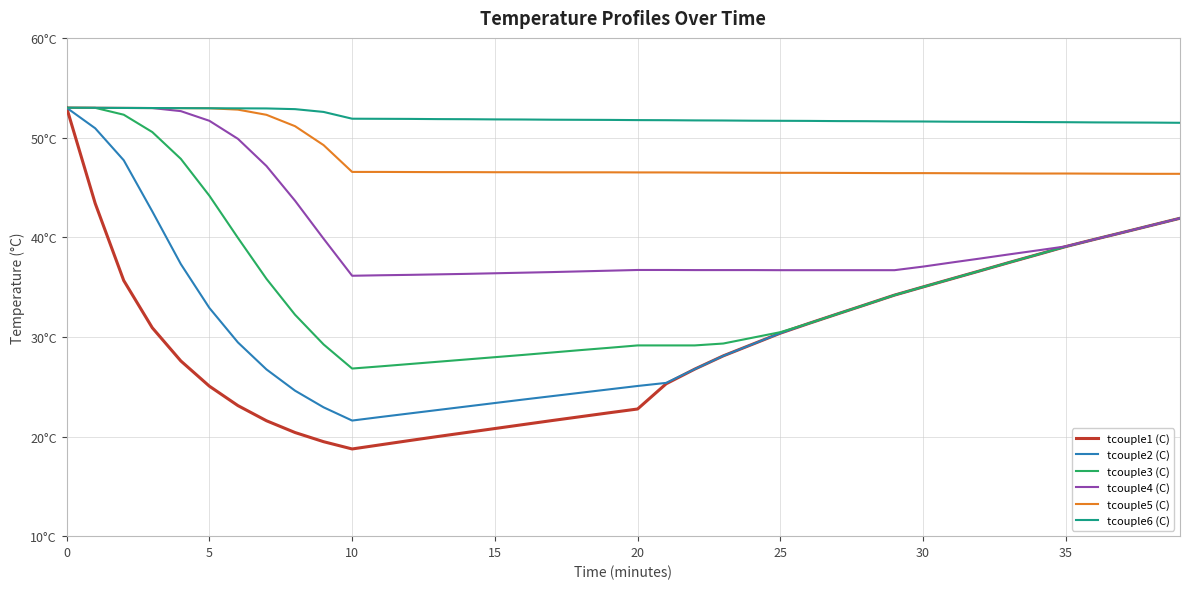

Where is tcouple3 (C) nearest to the value 39?

35